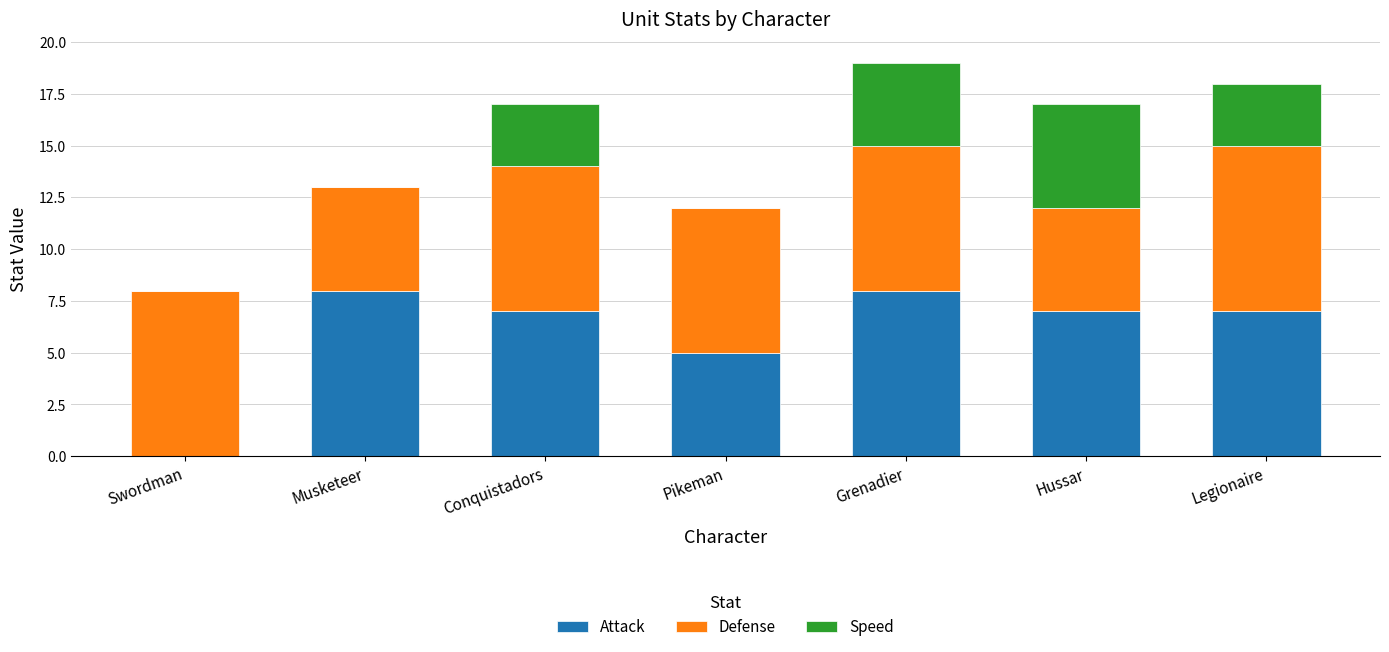

What is the sum of all Attack values?

42